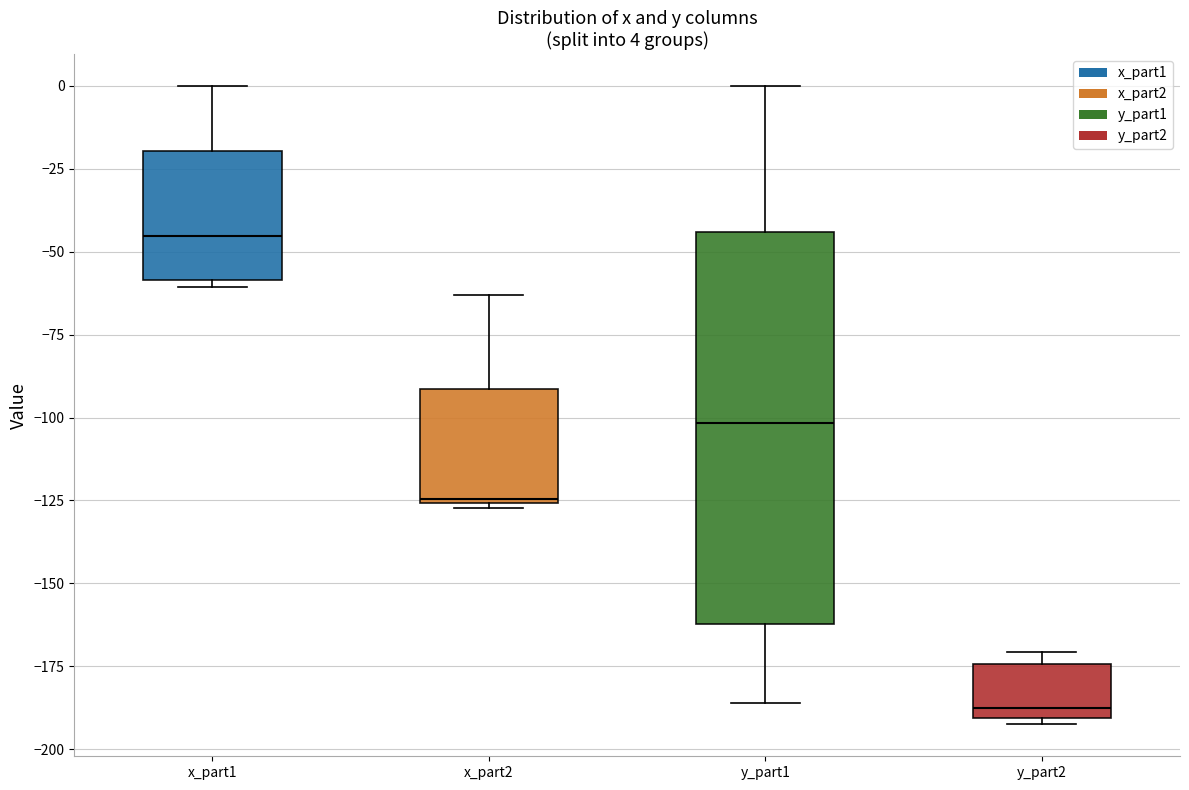

Which box's median line is the lowest?

y_part2